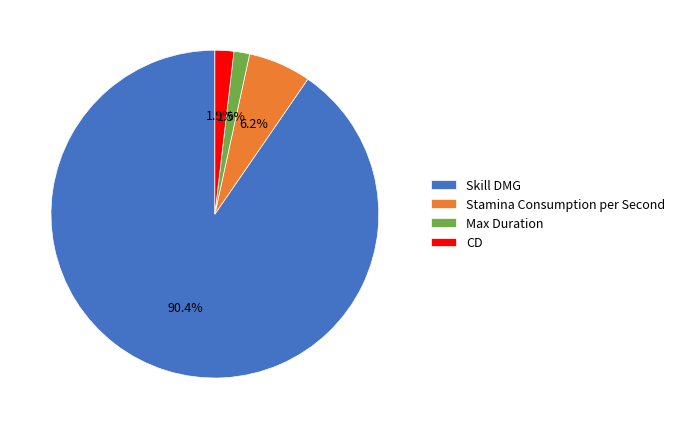

To the nearest percent, what is the average slice percentage?

25%